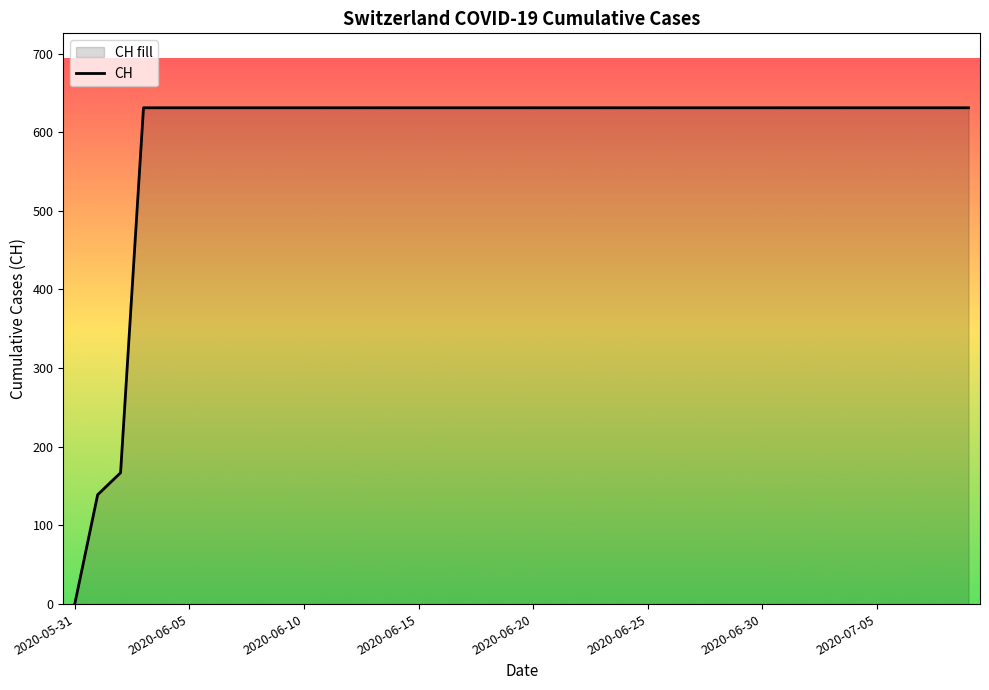

Is it true that the value at 2020-07-08 is 838?

False